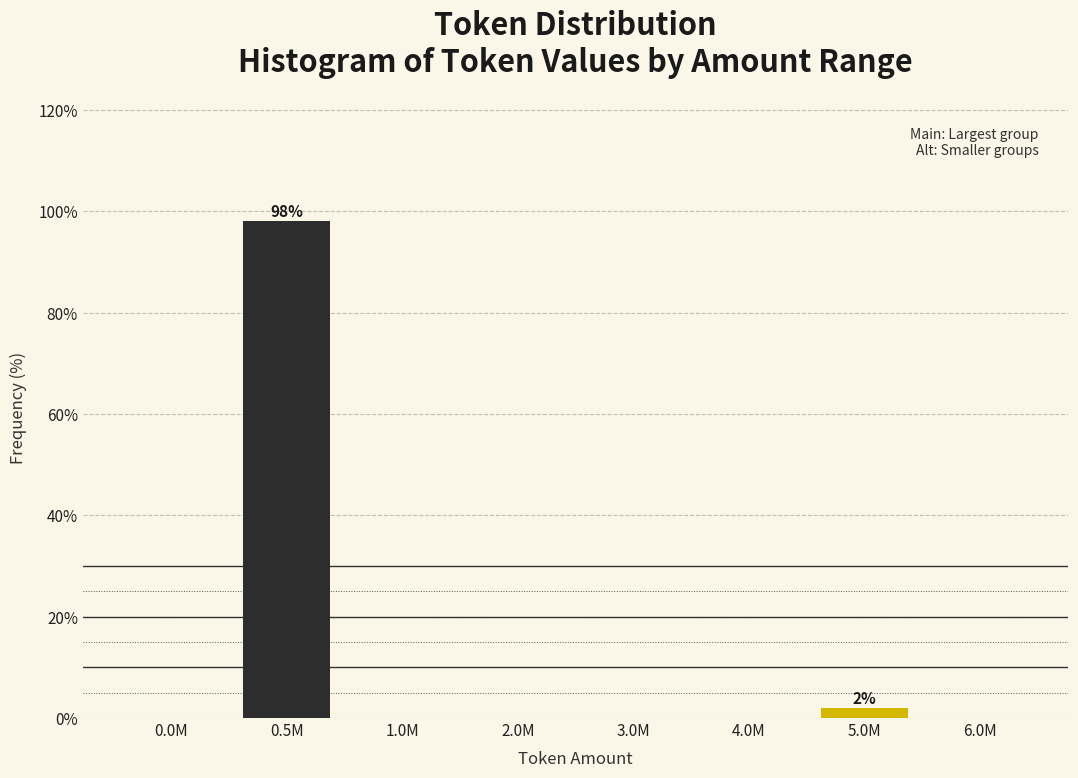

Reading right to left, list all the values displayed in this chart.

6.0M=0.0	5.0M=1.9	4.0M=0.0	3.0M=0.0	2.0M=0.0	1.0M=0.0	0.5M=98.1	0.0M=0.0